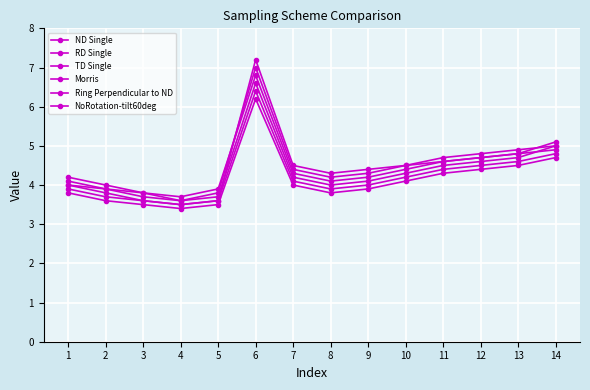

How many series are shown in this chart?

6